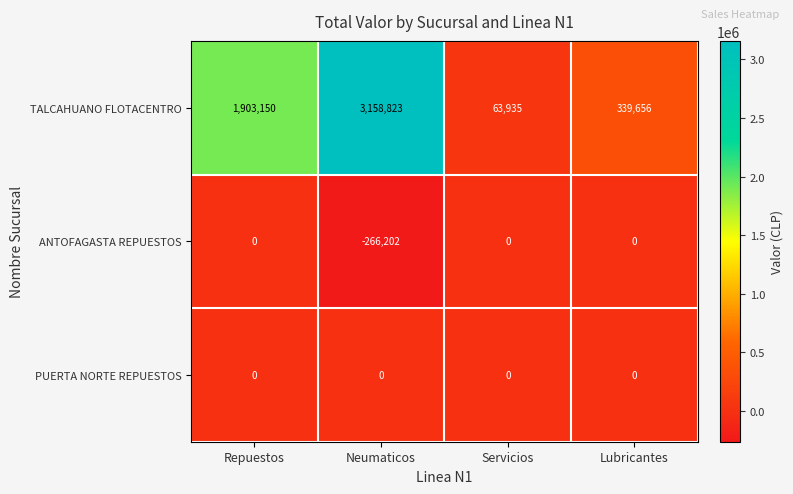

What is the total value across all series at Neumaticos?

2892621